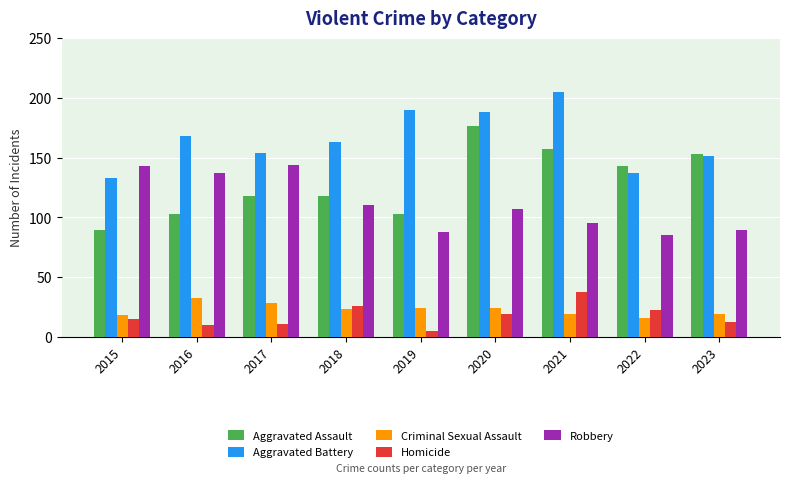

What is the value of the Homicide bar at the 8th from the left?

22